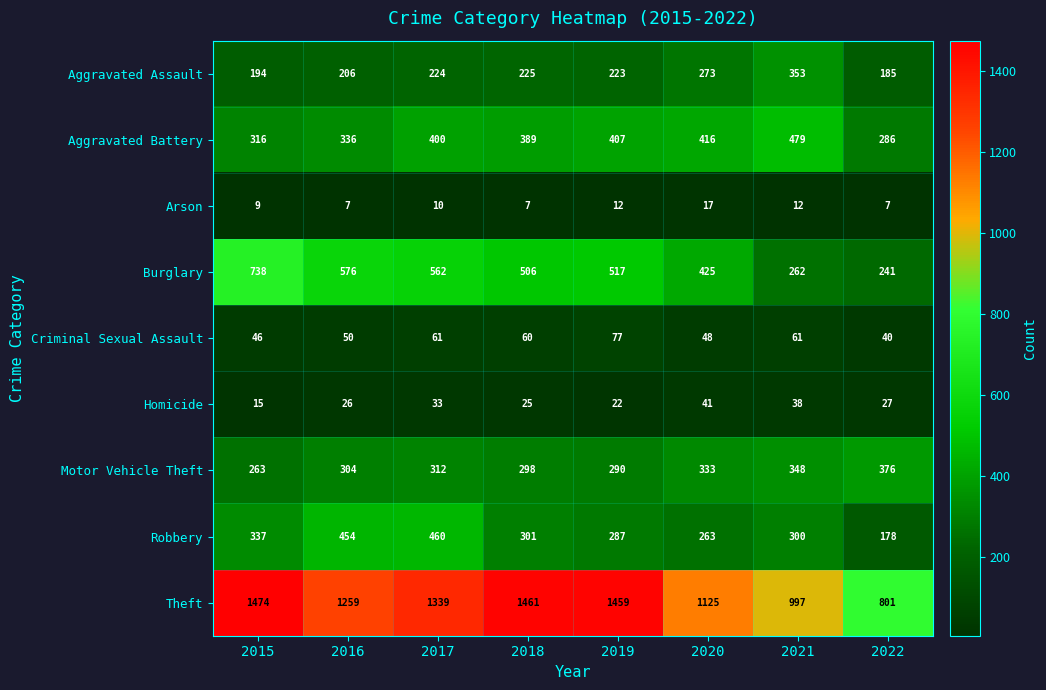

The value of Robbery at 2018 is 301. True or false?

True